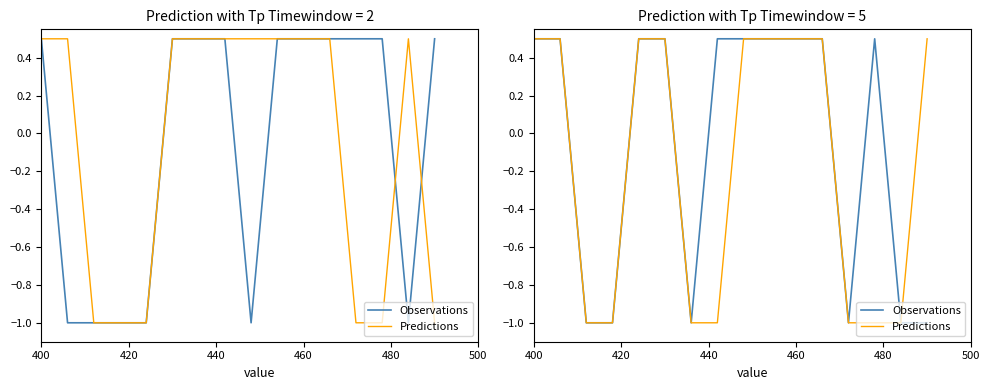

What are all the series names shown in the legend?

Observations, Predictions